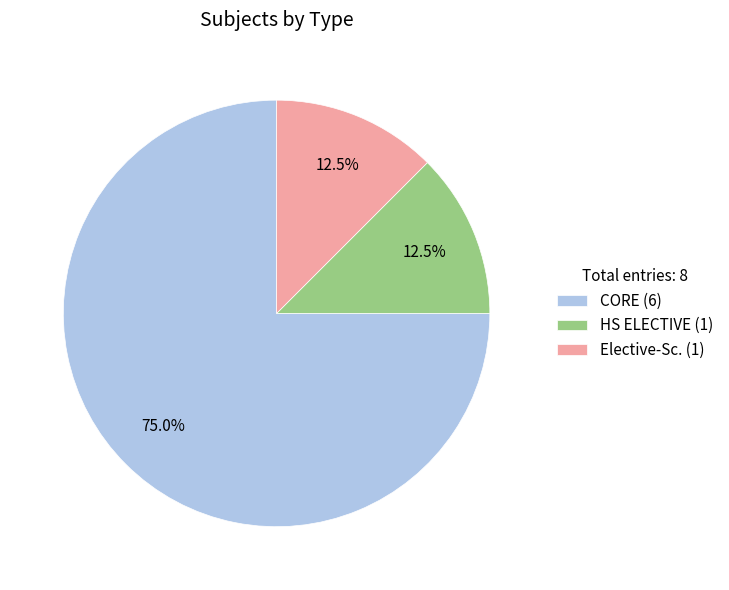

The Elective-Sc. slice represents 6% of the pie. True or false?

False